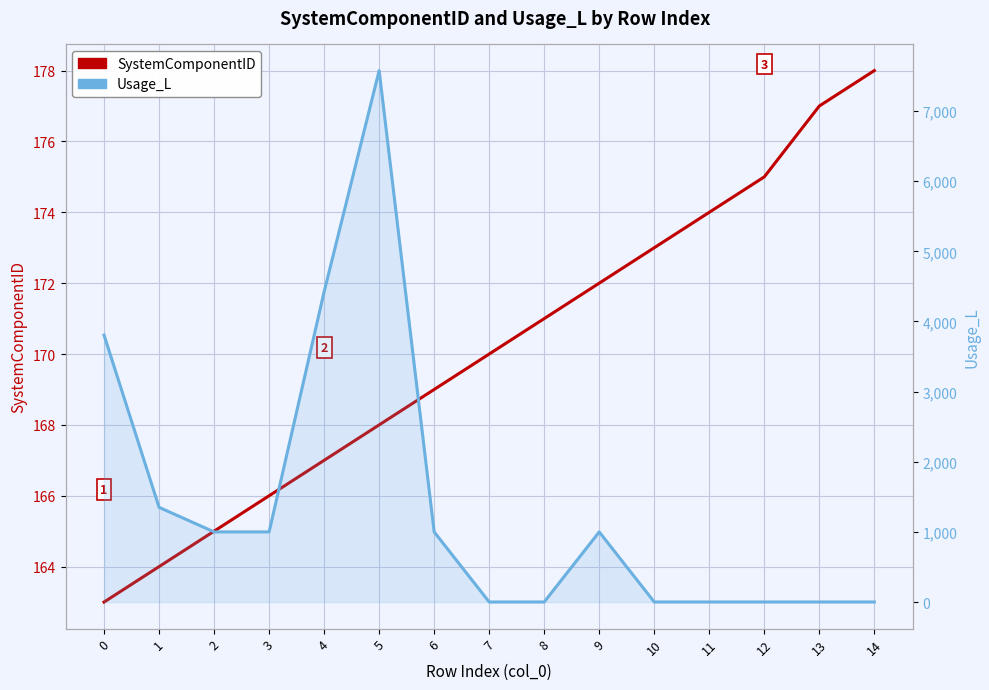

What is the sum of all Usage_L values?

21163.9